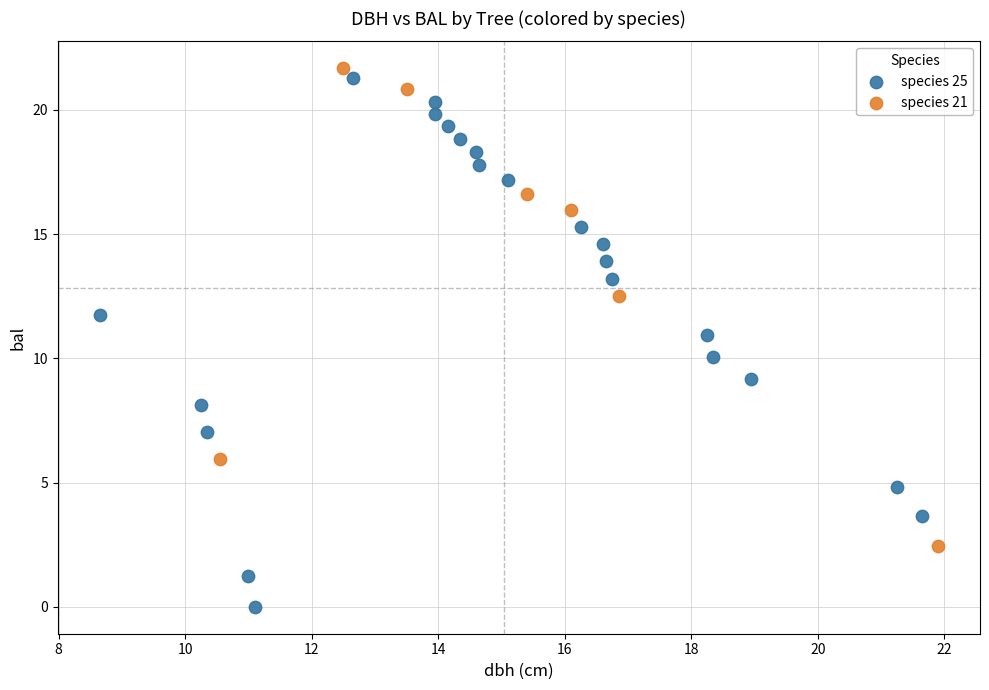

What are all the series names shown in the legend?

species 25, species 21